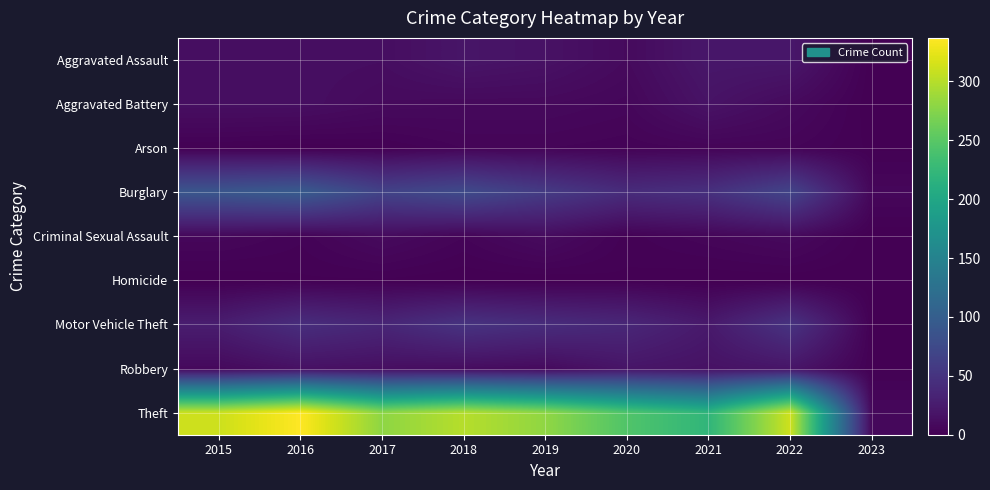

Reading left to right, list all the values displayed in this chart.

Aggravated Assault: 2015=12	2016=13	2017=12	2018=19	2019=16	2020=9	2021=21	2022=21	2023=0
Aggravated Battery: 2015=13	2016=13	2017=9	2018=8	2019=8	2020=6	2021=17	2022=9	2023=0
Arson: 2015=1	2016=0	2017=1	2018=4	2019=4	2020=3	2021=4	2022=4	2023=1
Burglary: 2015=90	2016=96	2017=67	2018=76	2019=58	2020=42	2021=47	2022=69	2023=6
Criminal Sexual Assault: 2015=6	2016=3	2017=9	2018=4	2019=10	2020=2	2021=5	2022=8	2023=0
Homicide: 2015=0	2016=1	2017=1	2018=0	2019=0	2020=1	2021=0	2022=0	2023=0
Motor Vehicle Theft: 2015=27	2016=44	2017=36	2018=50	2019=43	2020=37	2021=23	2022=50	2023=1
Robbery: 2015=8	2016=15	2017=13	2018=11	2019=9	2020=19	2021=16	2022=19	2023=1
Theft: 2015=311	2016=337	2017=280	2018=300	2019=281	2020=245	2021=221	2022=312	2023=7